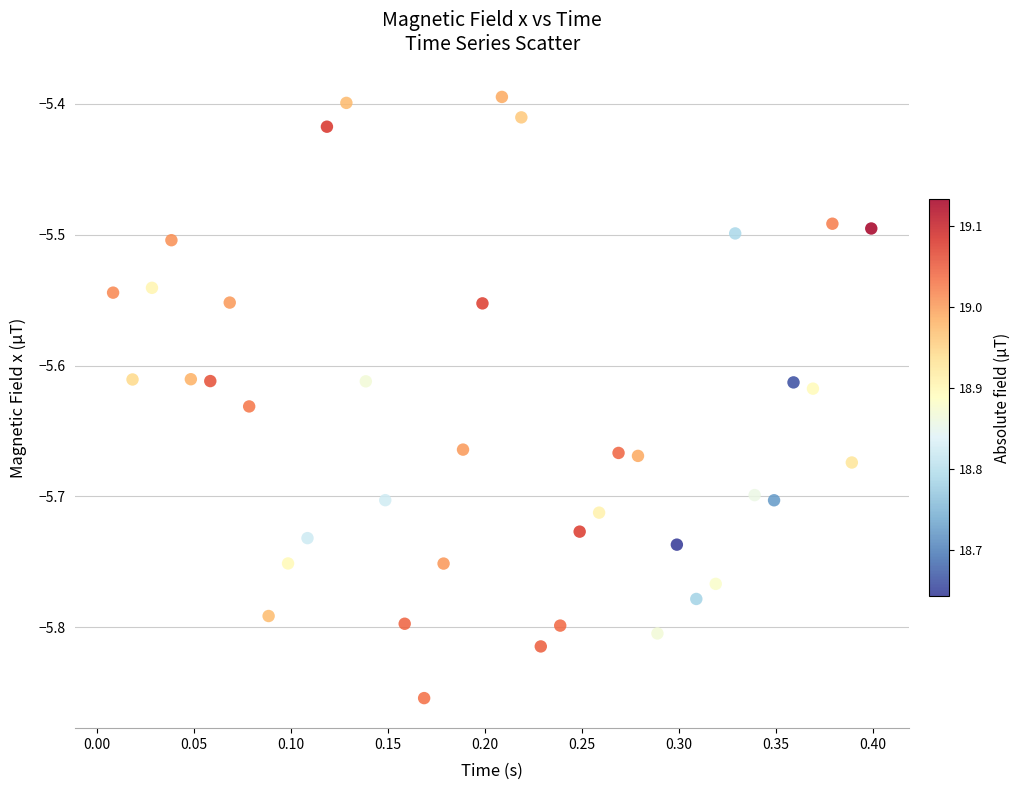

What is the range of Y values (max minus min)?

0.5